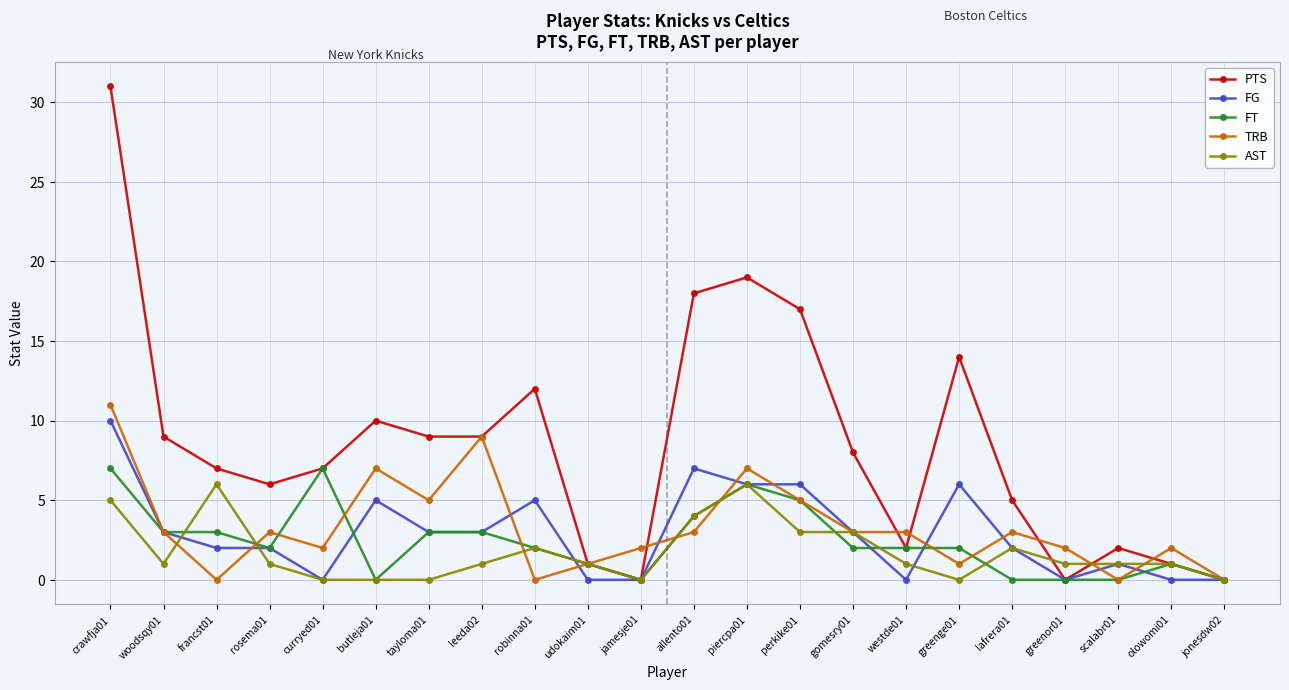

True or false: FT has more than 2 points higher than both neighbors.

True